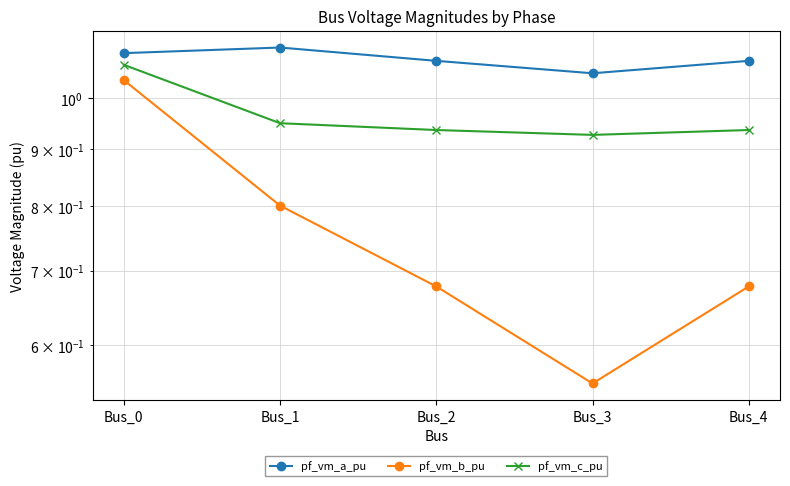

What is the spread (max minus min) of values at Bus_1?

0.3